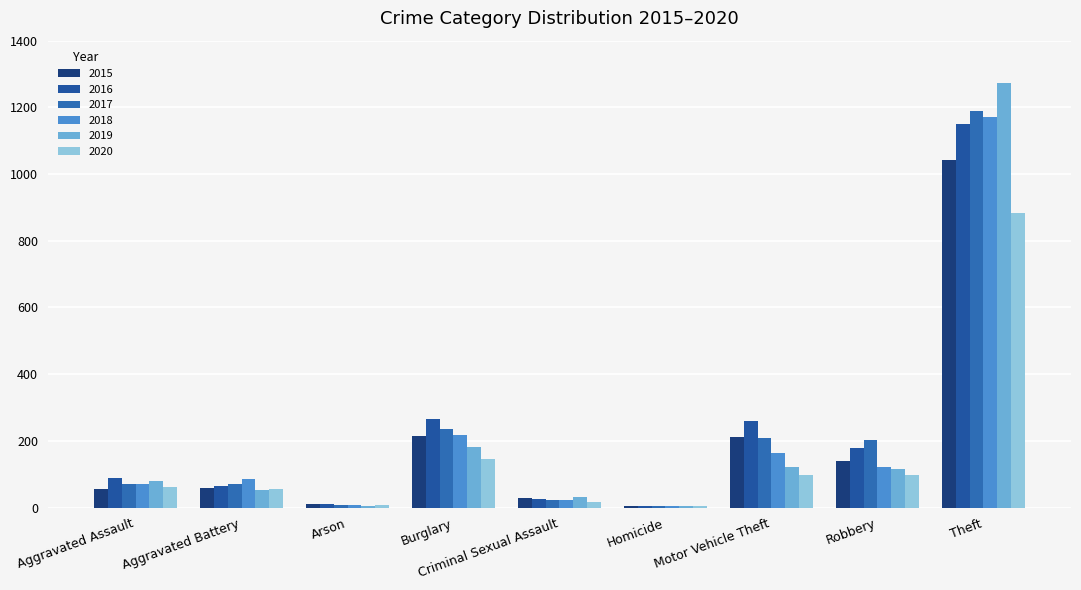

List the series in order of their peak value, highest first.

2019, 2017, 2018, 2016, 2015, 2020